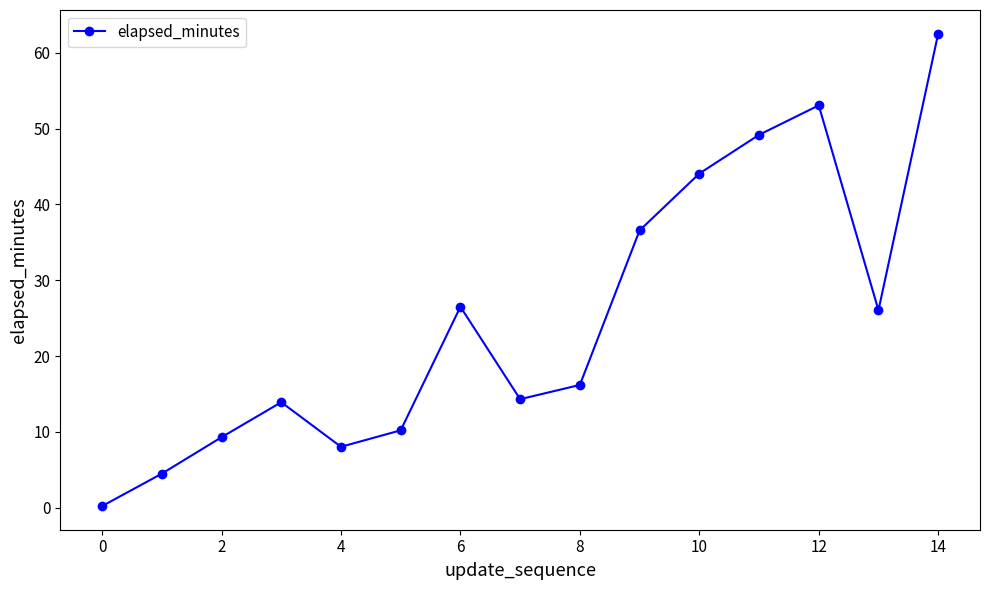

What is the average value?

25.0